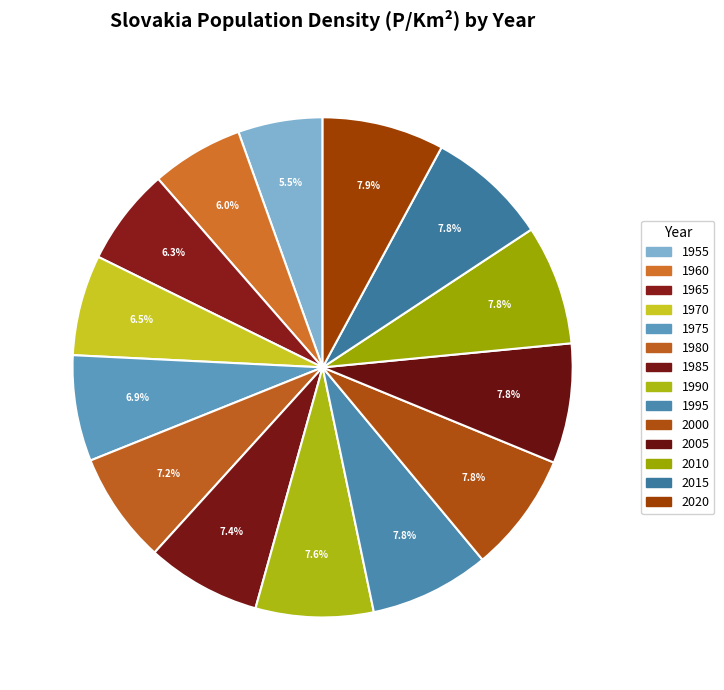

Count the number of slices in the pie.

14